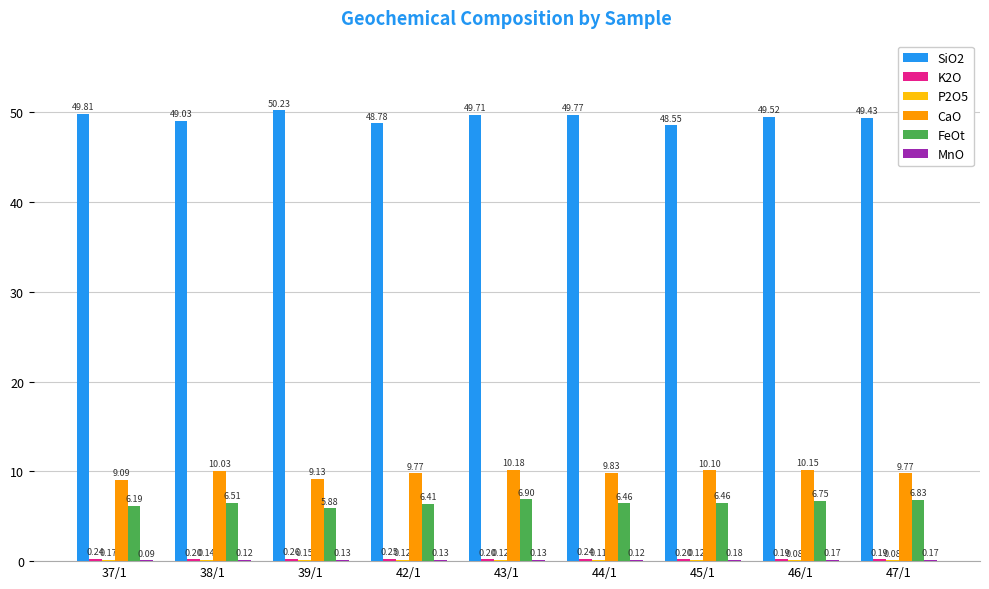

At which category is the sum across all series the highest?

43/1